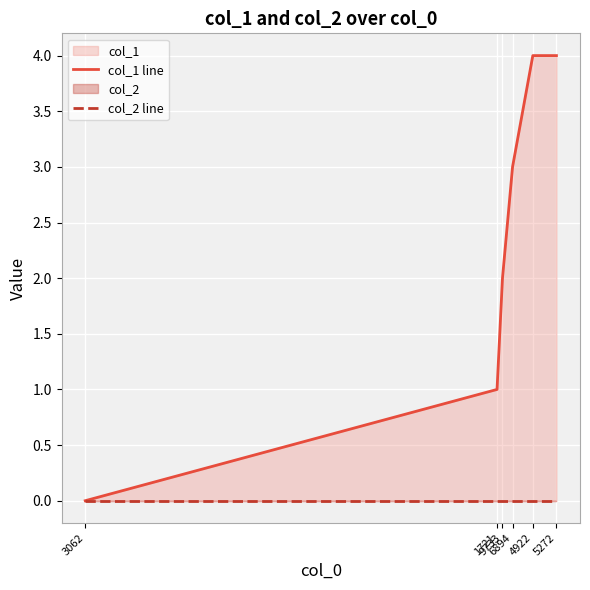

Reading left to right, transcribe all the data shown in this chart.

col_1 line: 0	1	2	3	4	4
col_2 line: 0	0	0	0	0	0